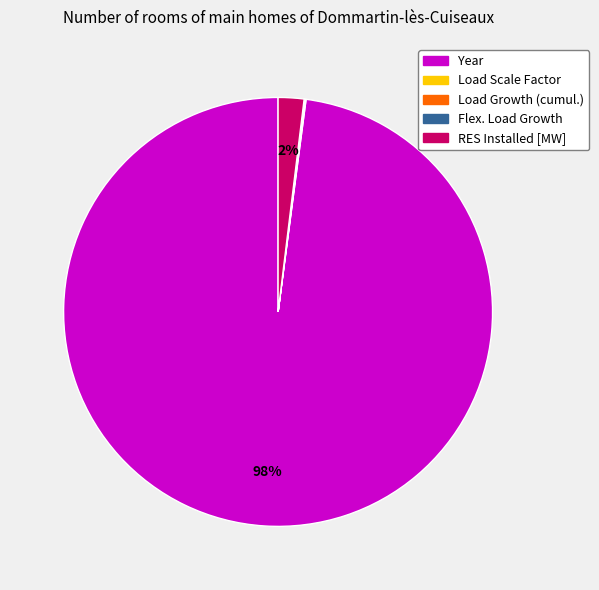

Does any single category account for the majority?

Yes